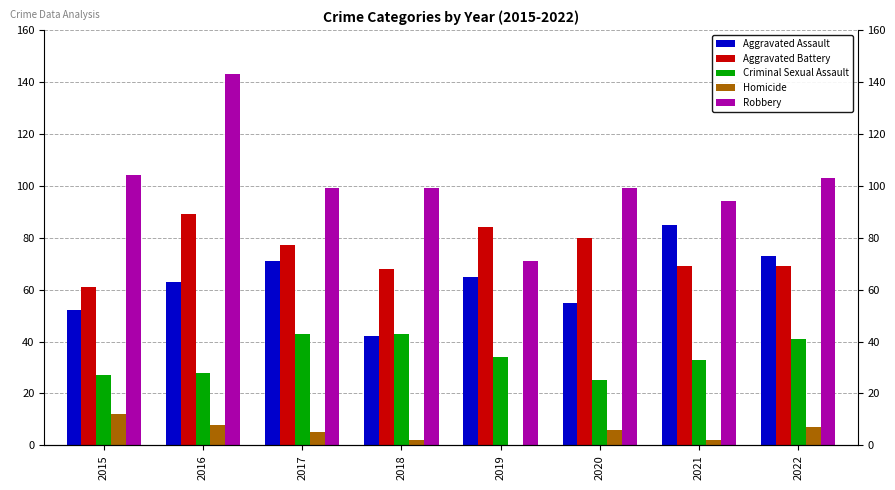

How many categories are shown in the chart?

8